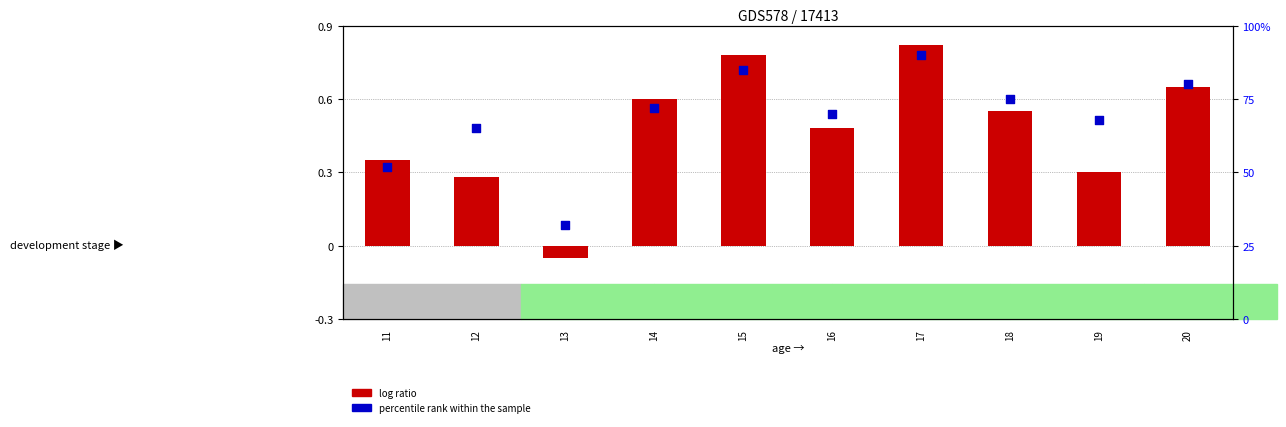

What is the total value across all series at 14?

72.6